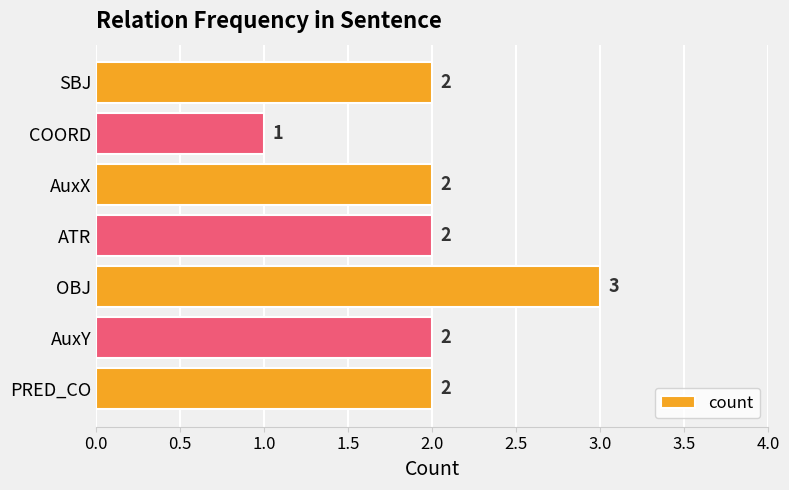

The value at AuxX is 1. True or false?

False